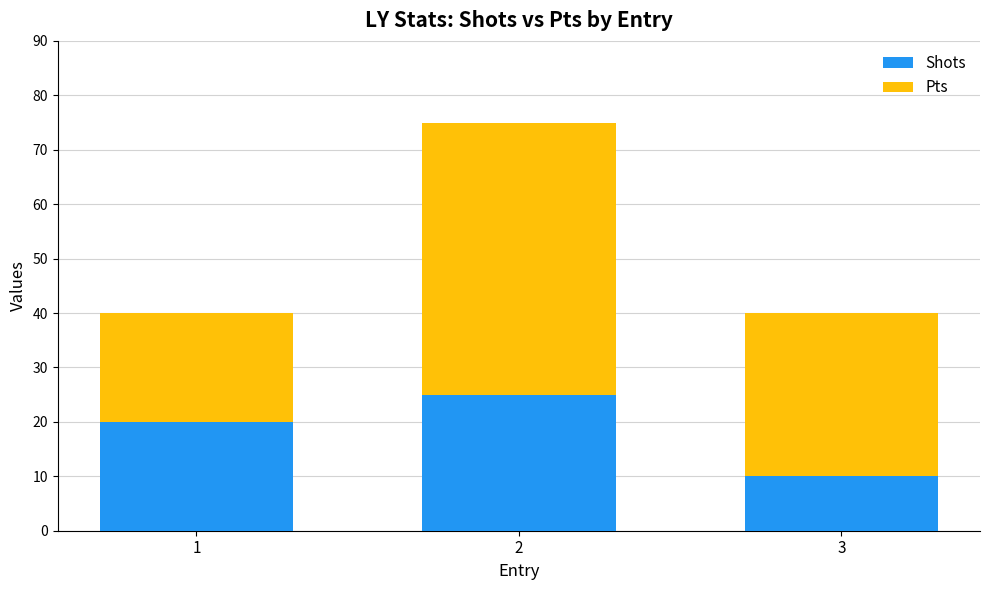

Rank the categories by Shots value from highest to lowest.

2, 1, 3